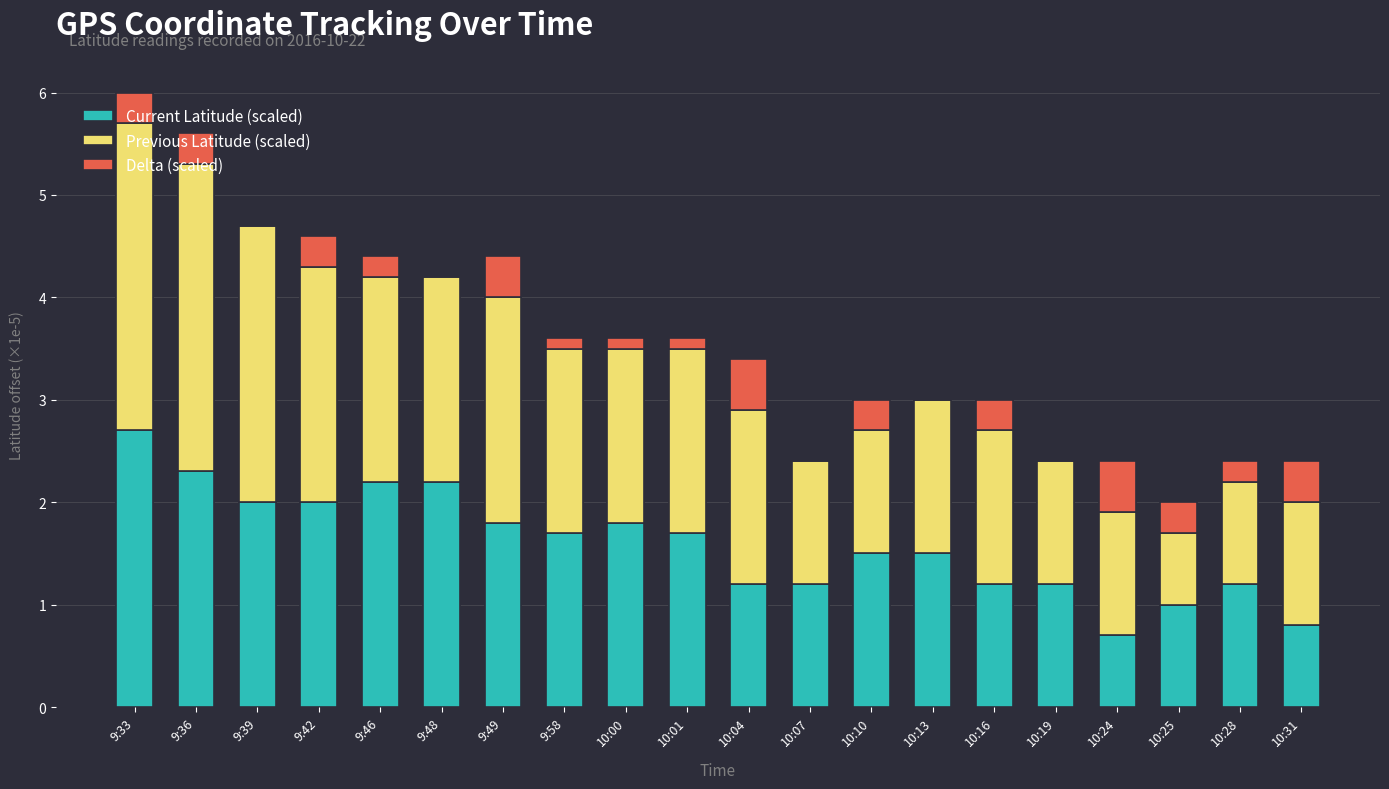

Which category has the highest value in the Current Latitude (scaled) series?

9:33